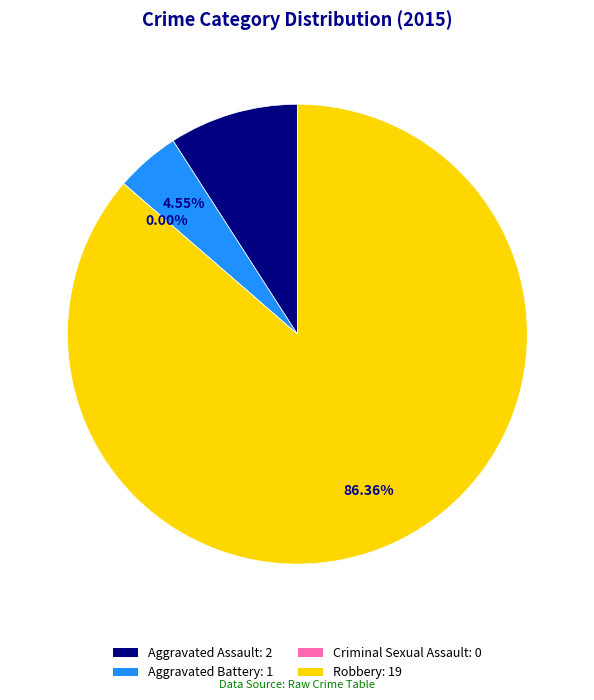

How many segments does this pie chart have?

4